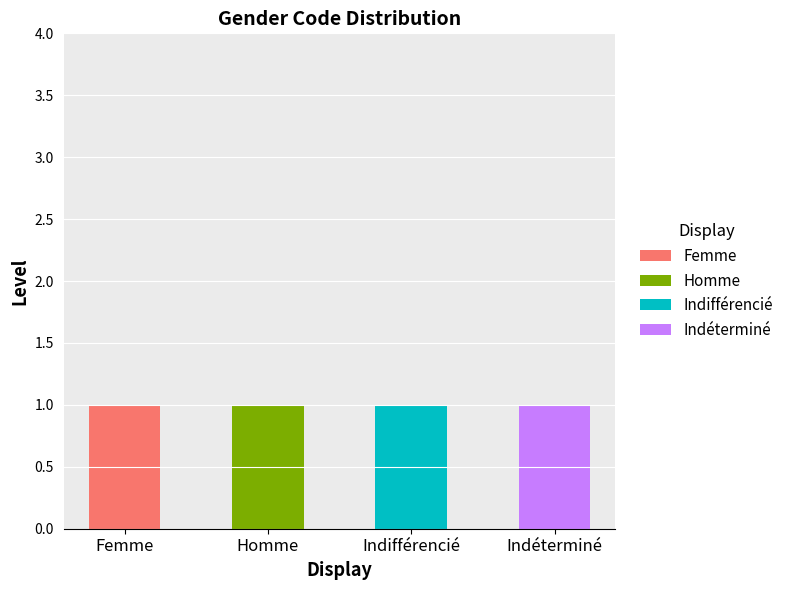

At which label does Femme reach its peak?

Femme